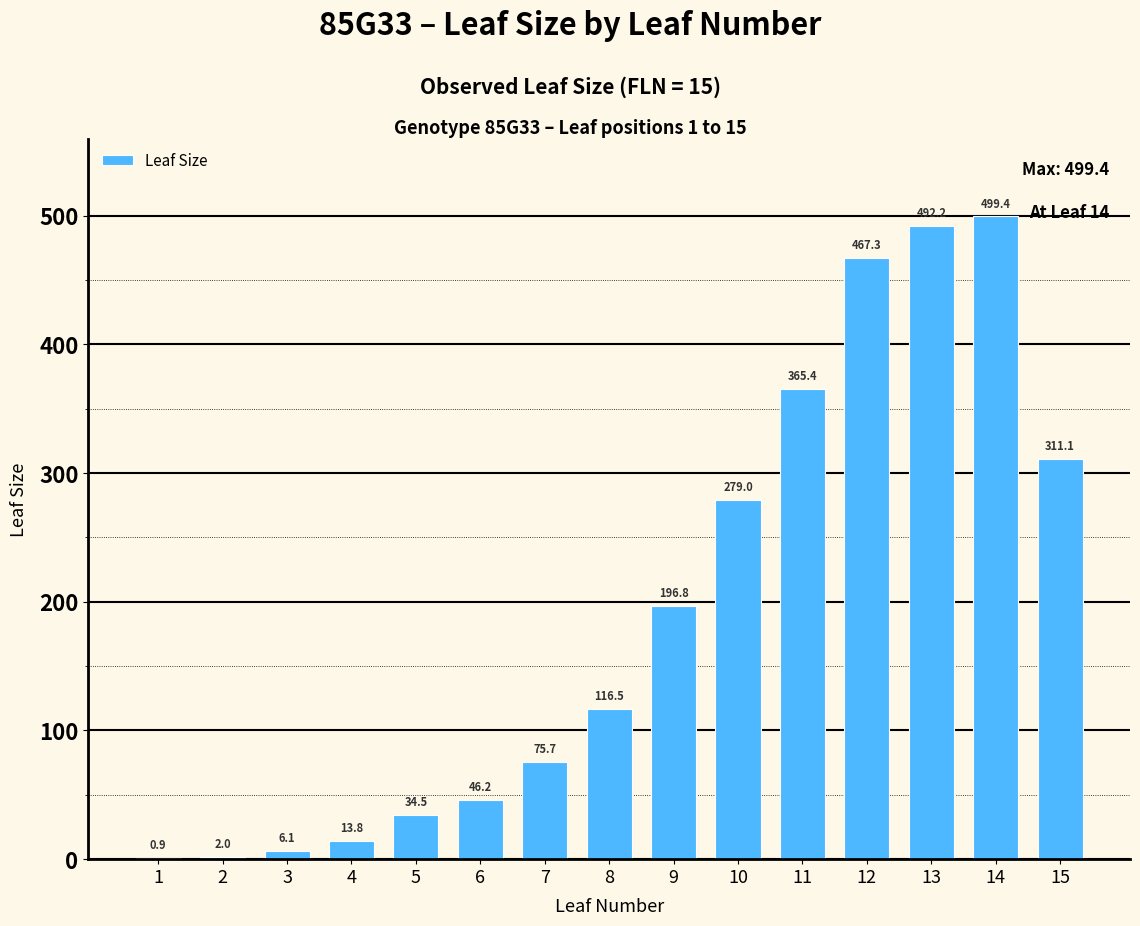

The chart shows a value of 6.1 at 3. True or false?

True